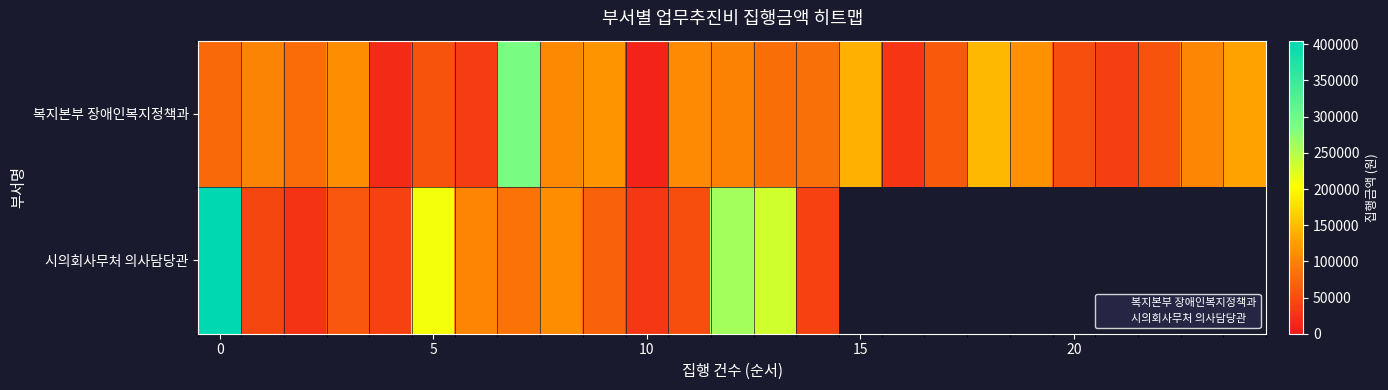

What is the change in value from 3 to 10?

-102000